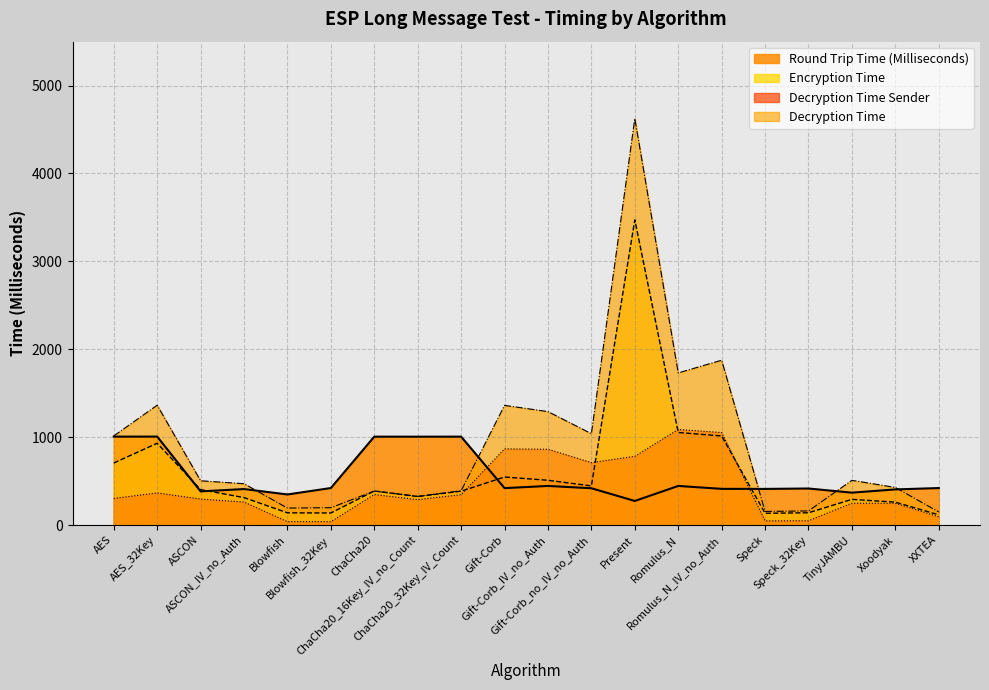

Is the value of Encryption Time at ChaCha20_32Key_IV_Count greater than the value of Decryption Time Sender at XXTEA?

Yes